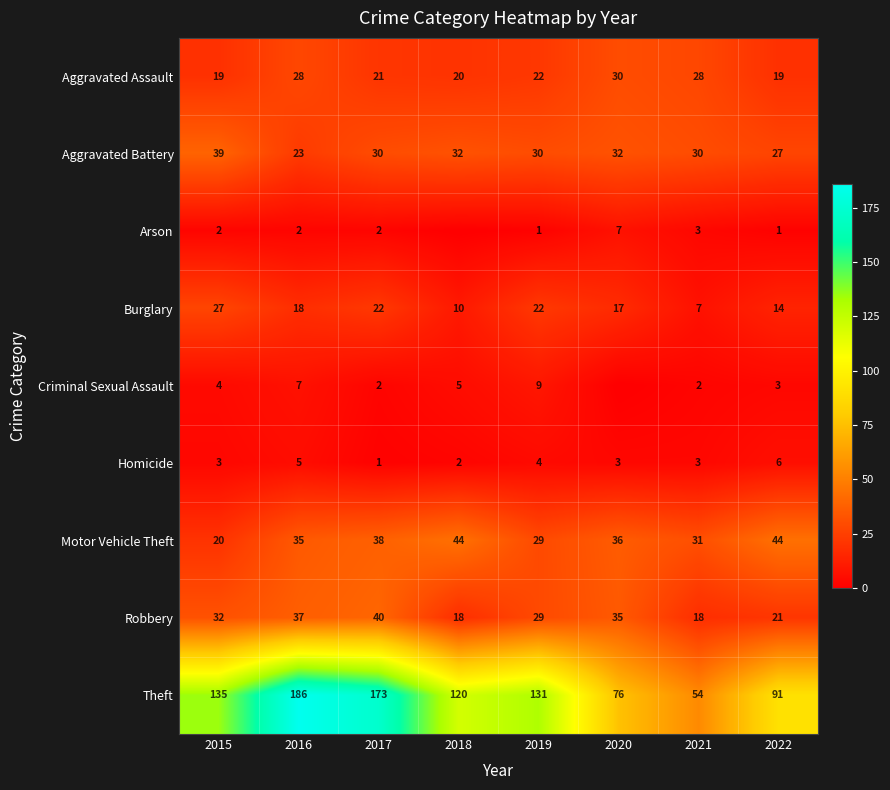

Between 2016 and 2015, which is larger?

2016